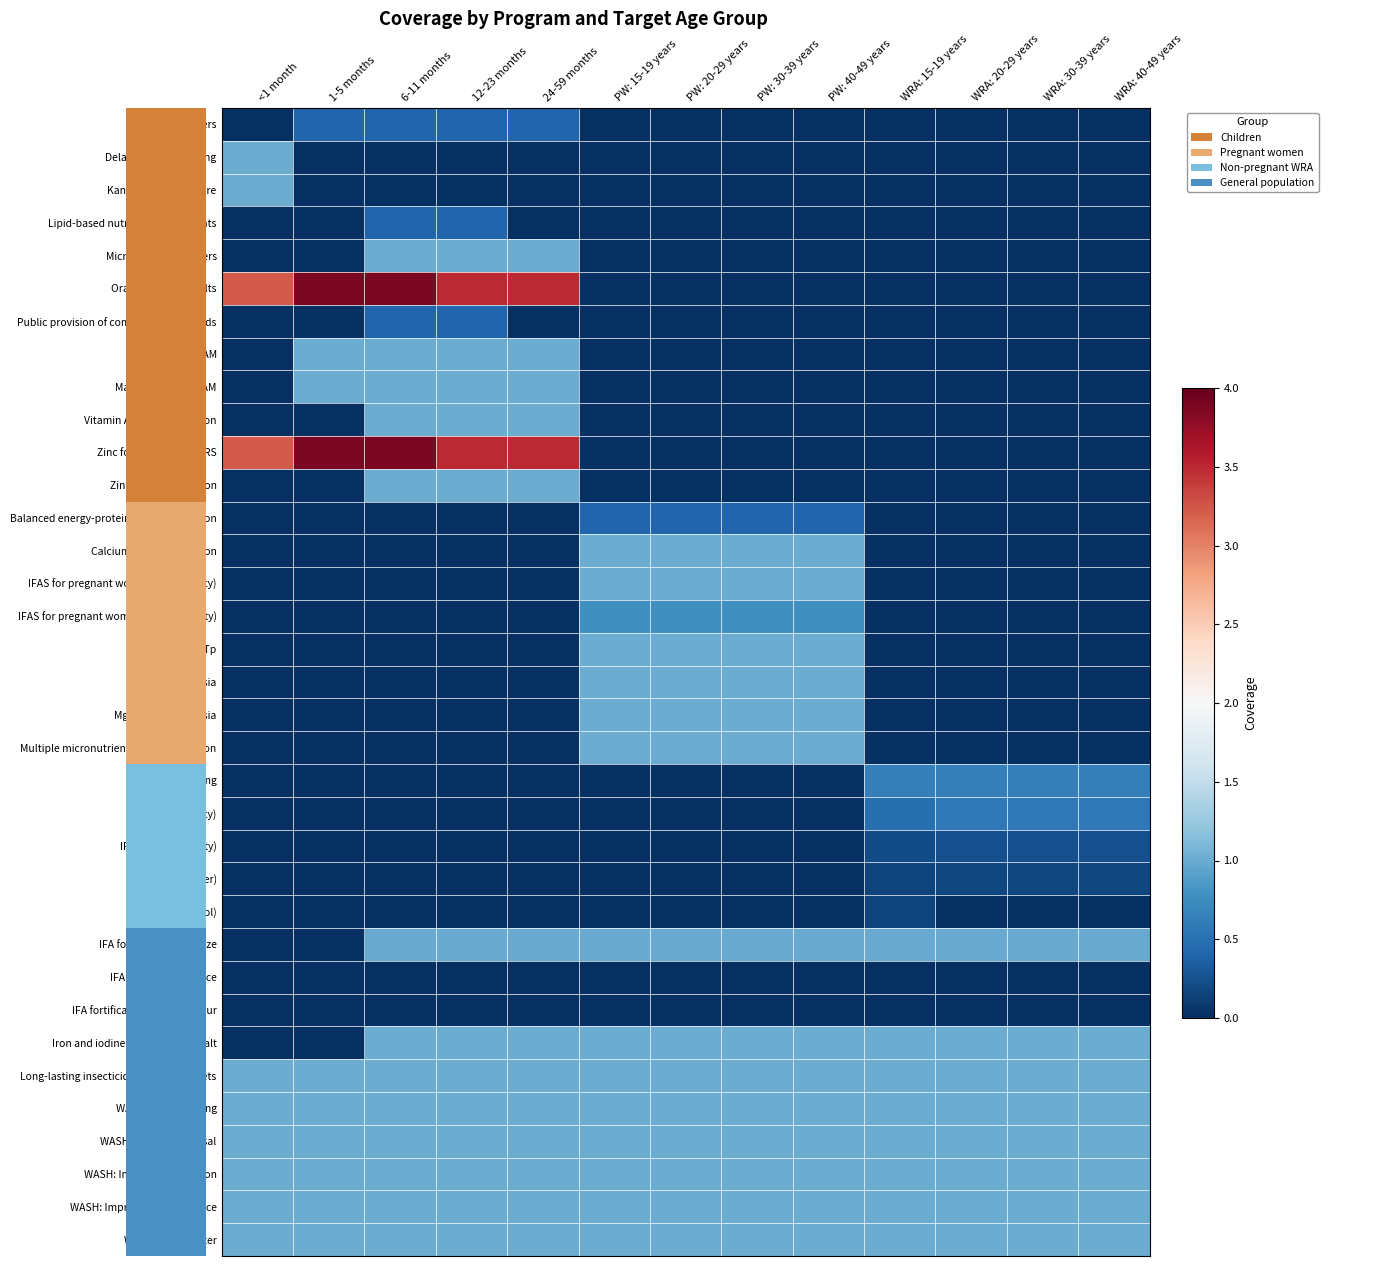

Which category has the lowest value across all series?

<1 month